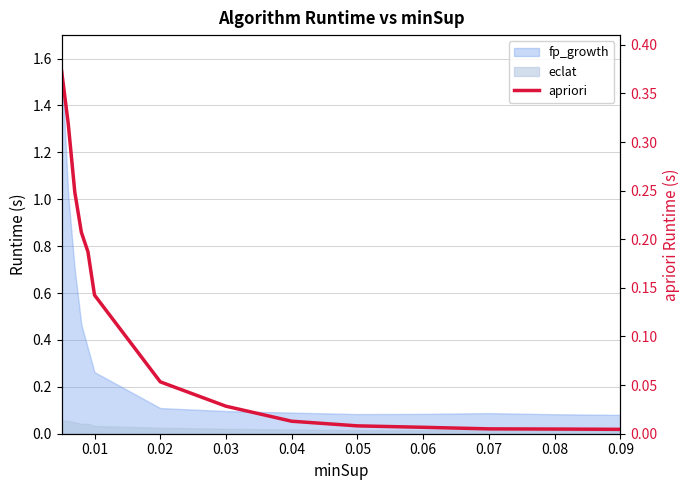

How many lines are shown in the chart?

1